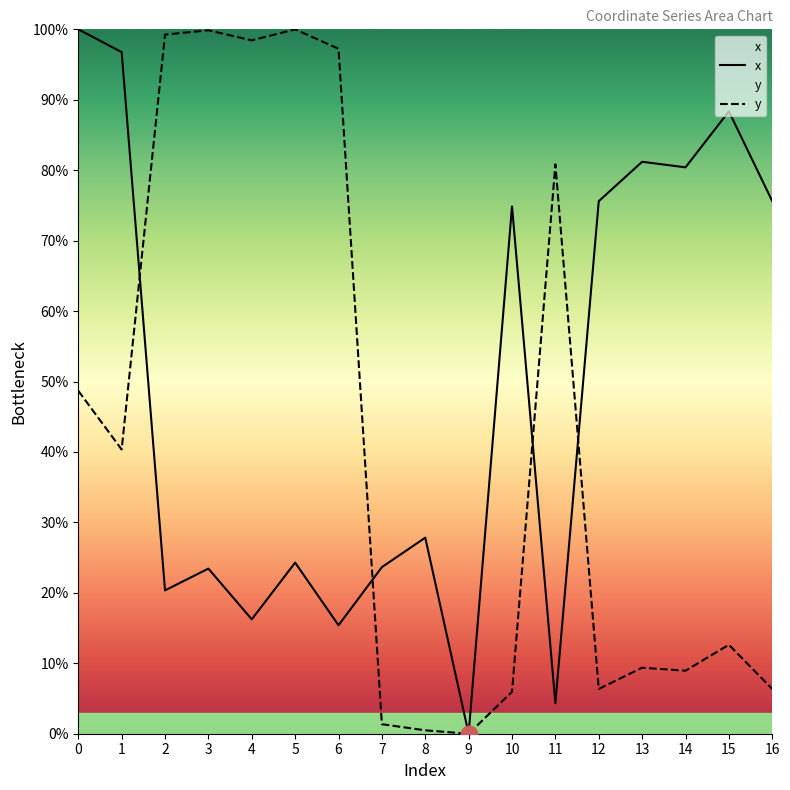

What is the total value across all series at 14?

89.4